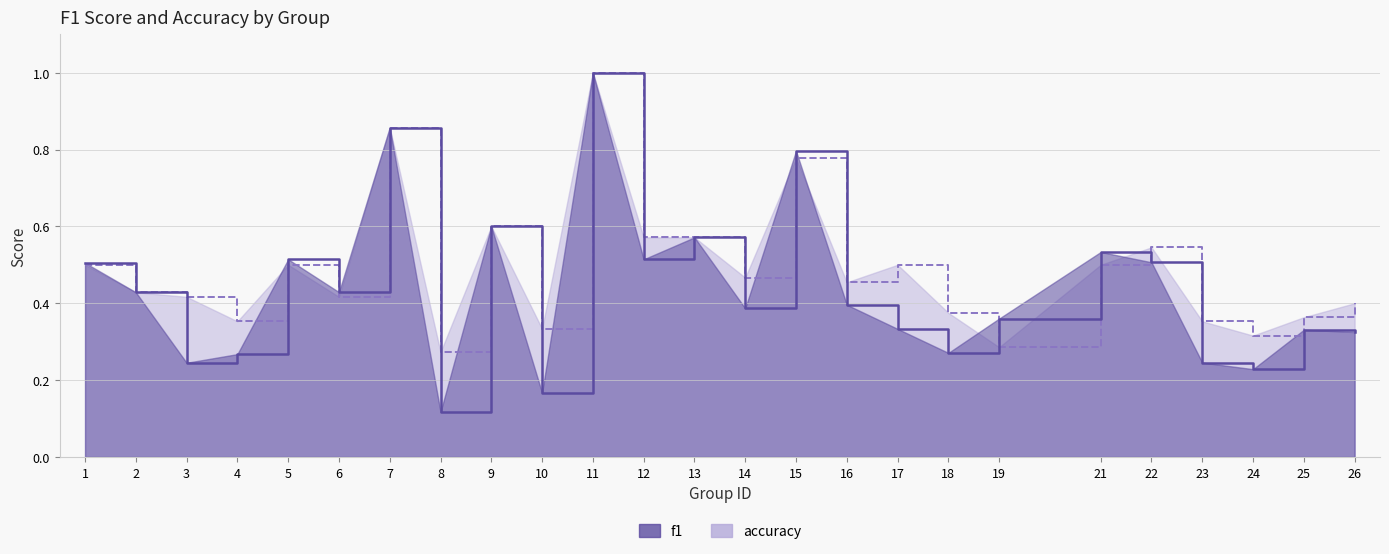

List the labels in order of f1_line value, largest first.

11, 7, 15, 9, 13, 21, 12, 5, 22, 1, 6, 2, 16, 14, 19, 17, 25, 26, 18, 4, 23, 3, 24, 10, 8